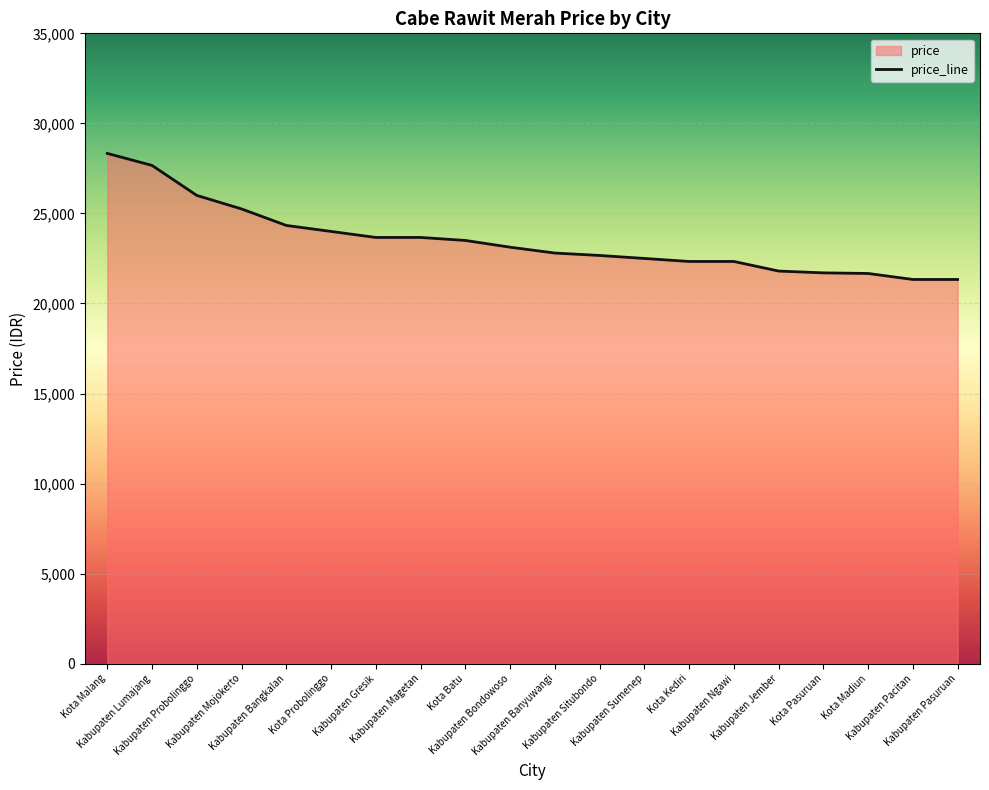

How many data points are above 23125?

9